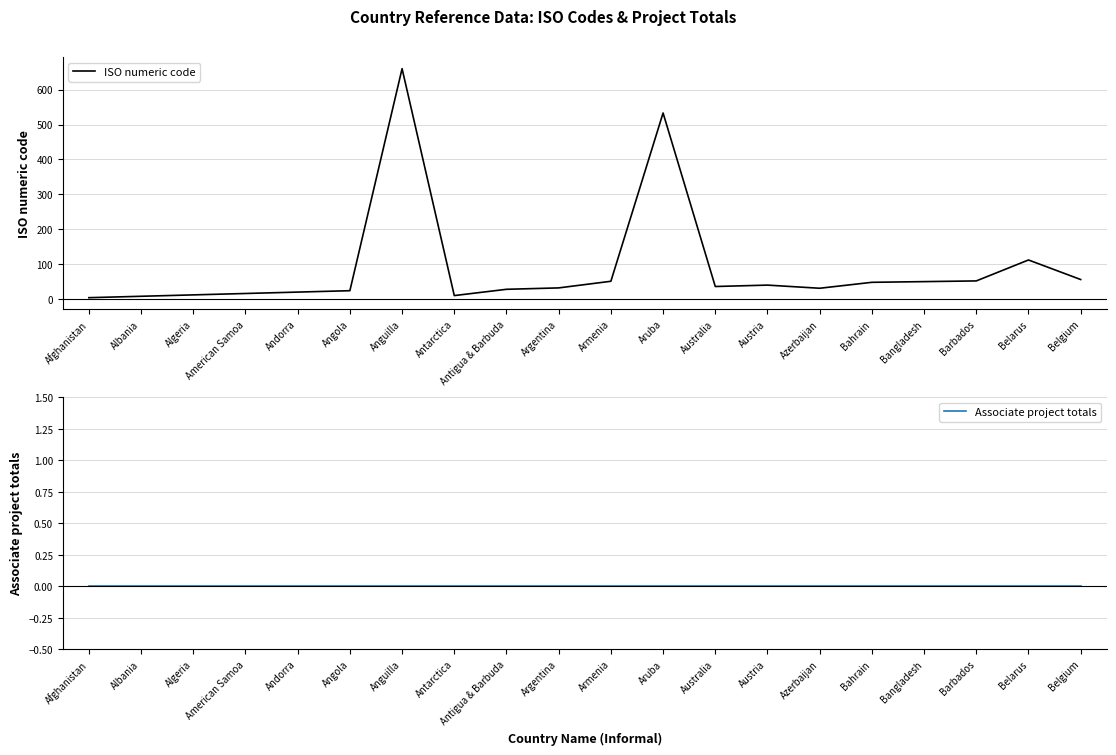

Which category has the lowest value in the ISO numeric code series?

Afghanistan